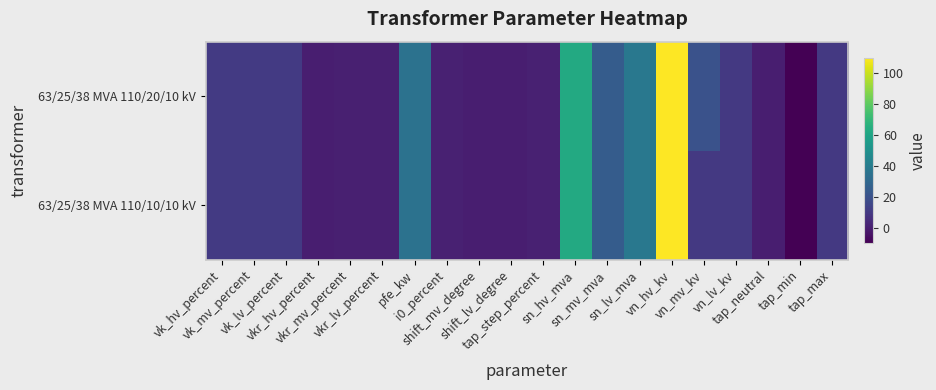

Rank the series at shift_lv_degree from highest to lowest value.

63/25/38 MVA 110/20/10 kV, 63/25/38 MVA 110/10/10 kV